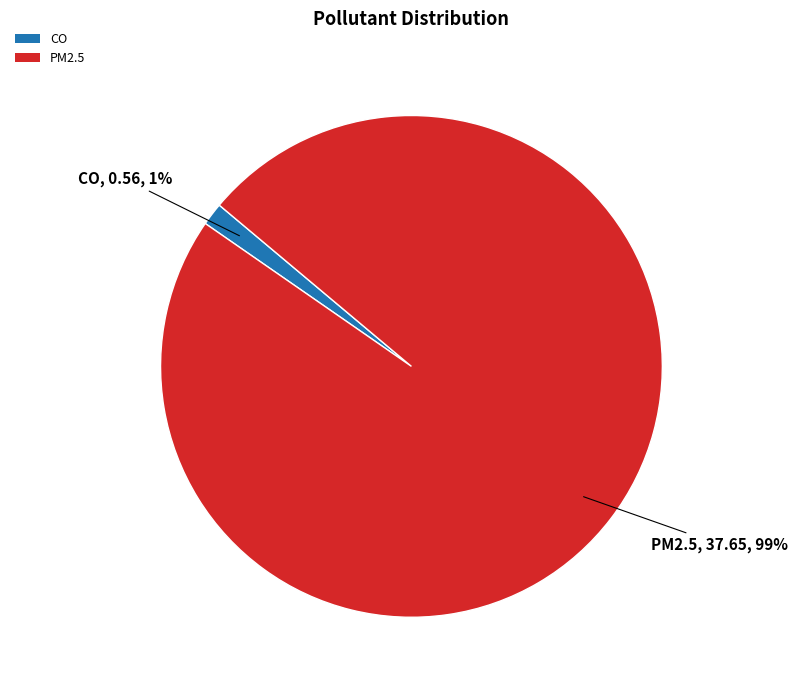

To the nearest percent, what percentage of the pie is PM2.5?

99%